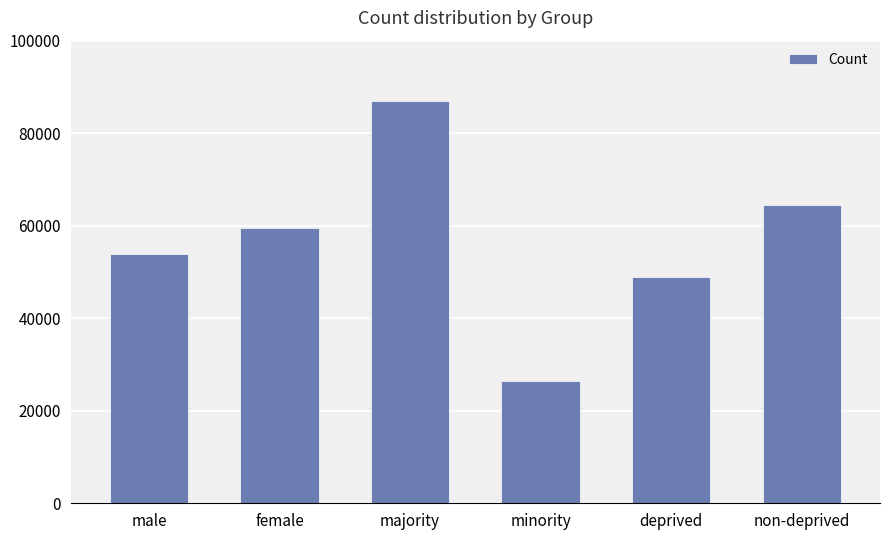

What is the label of the 6th bar from the left?

non-deprived